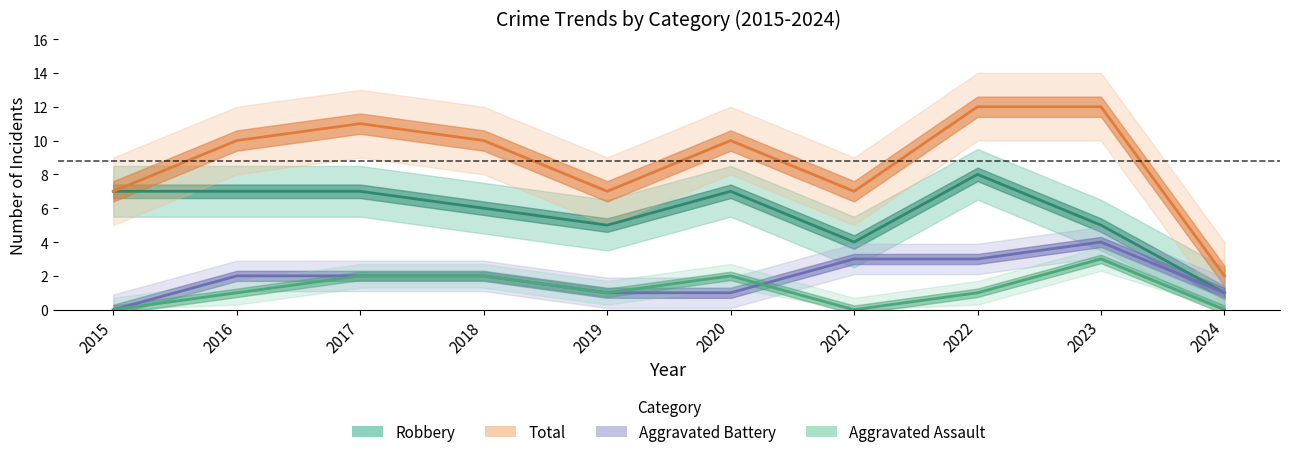

Which category has the lowest value across all series?

2015